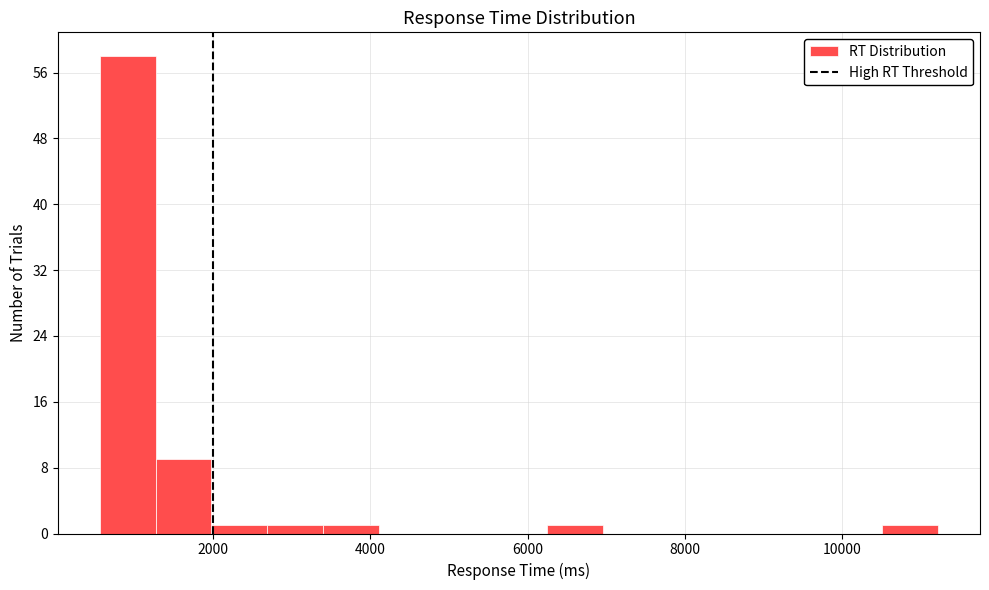

Around what value on the x-axis is the tallest bar? Give the approximate position of its centre, as read against the axis.

1000